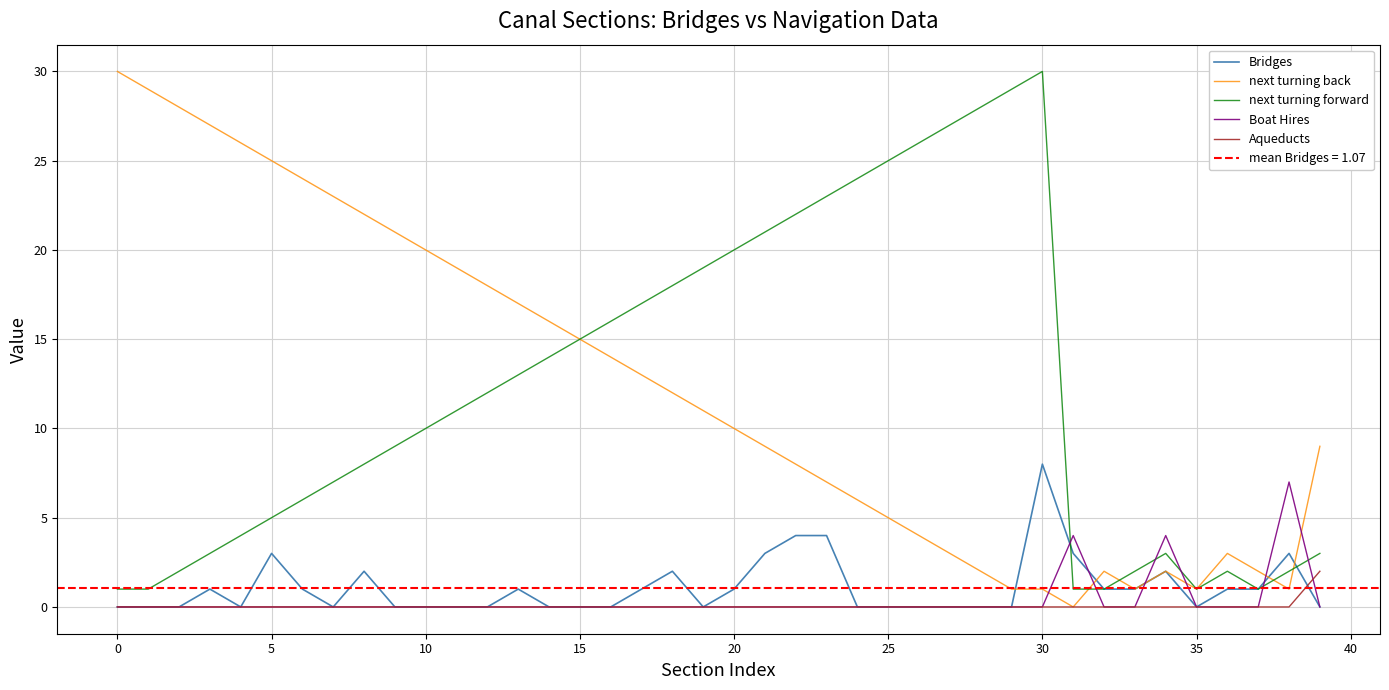

The Aqueducts series shows 1 at 15. True or false?

False